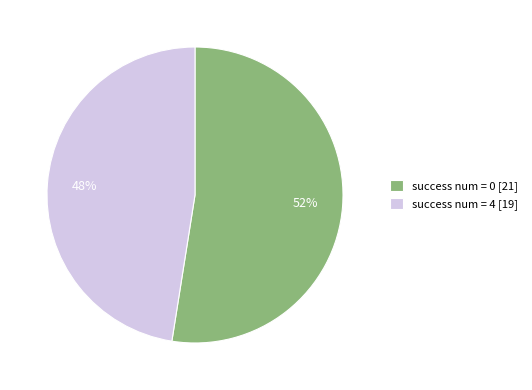

What is the largest slice in the pie chart?

success num = 0 [21]